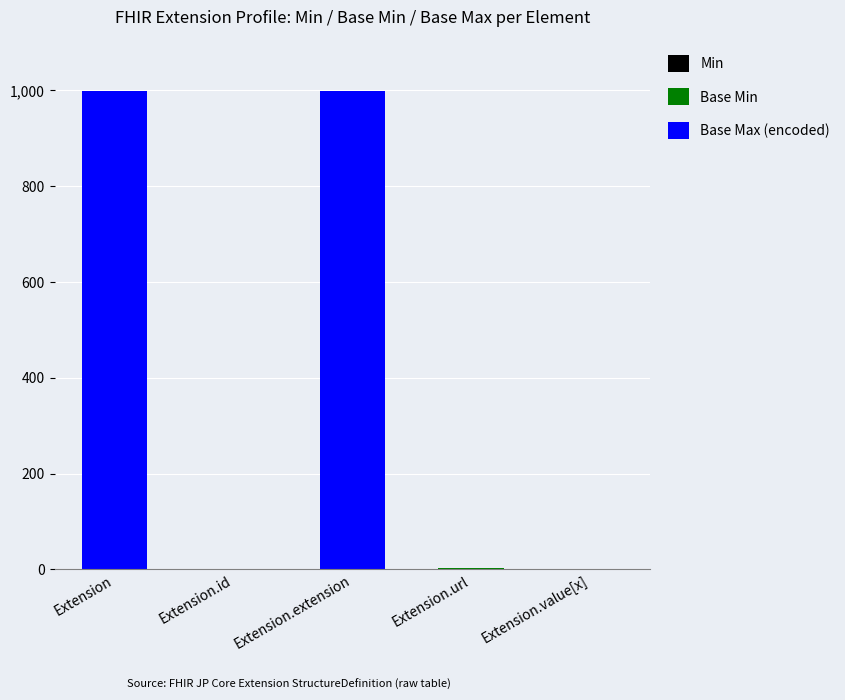

Does the chart contain stacked bars?

Yes